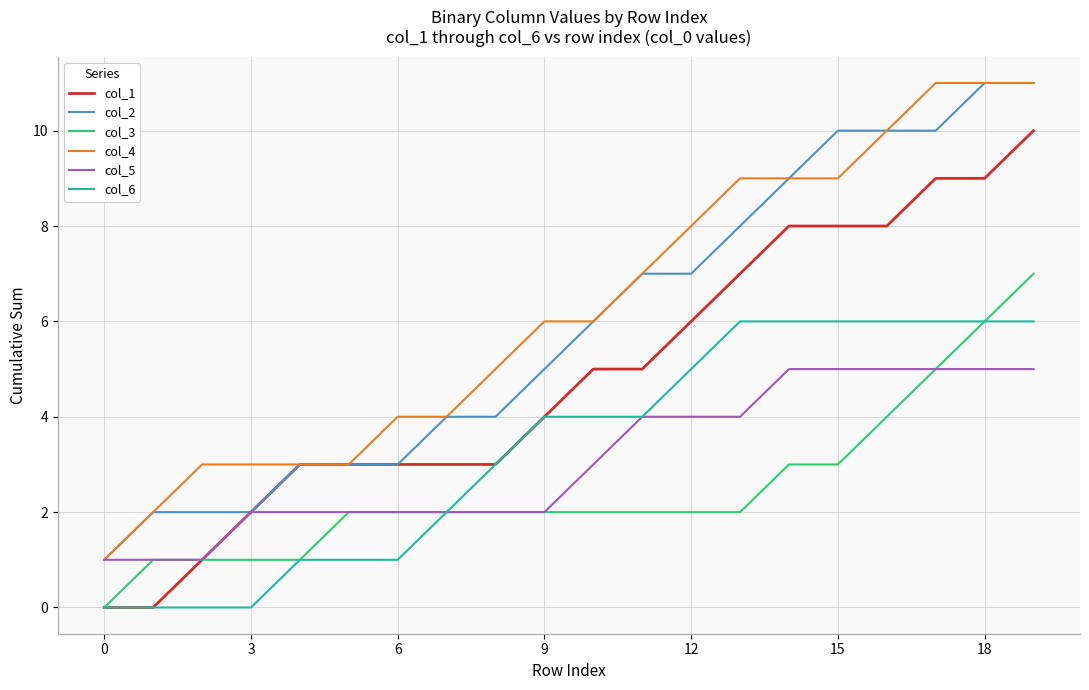

True or false: col_6 and col_4 cross at least once.

False